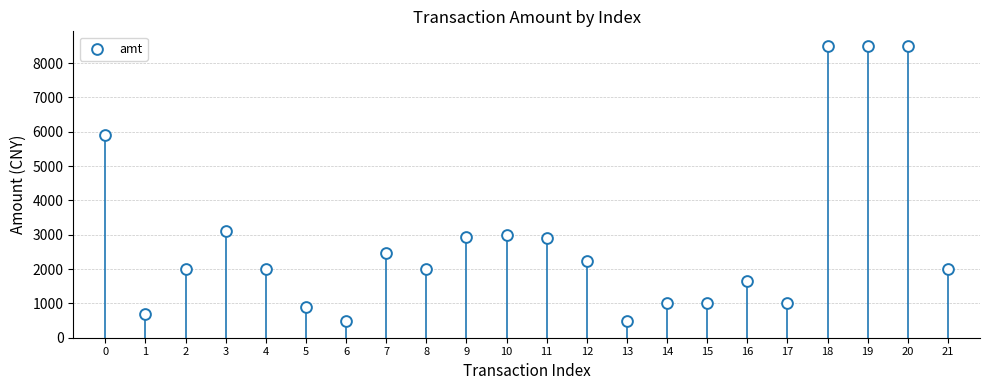

What is the range of Y values (max minus min)?

8000.0